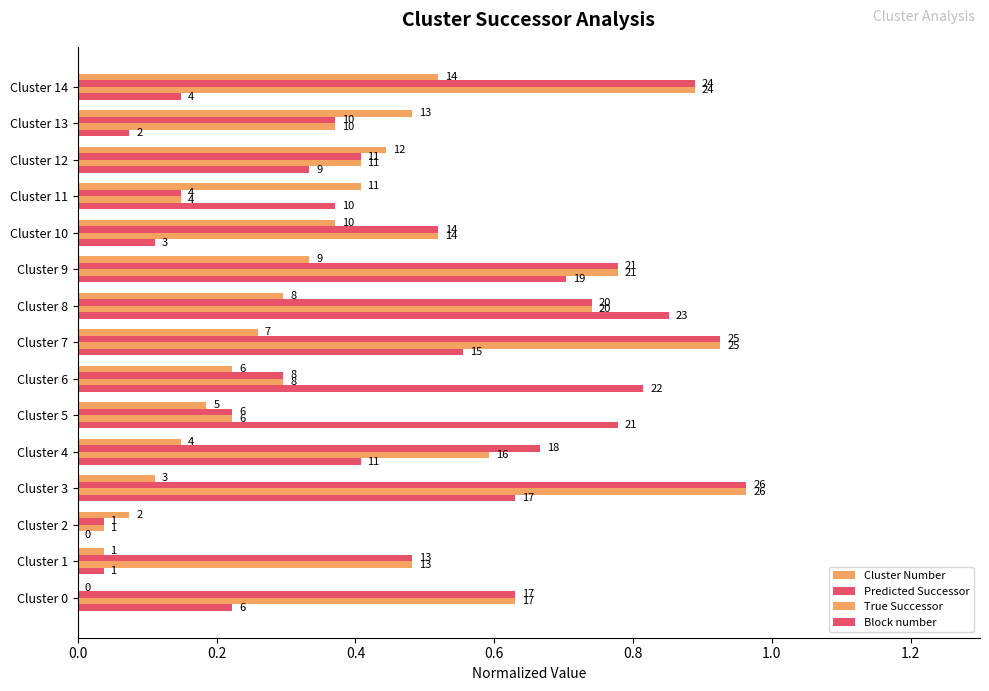

What is the value of the Block number bar at the 11th from the left?

0.1